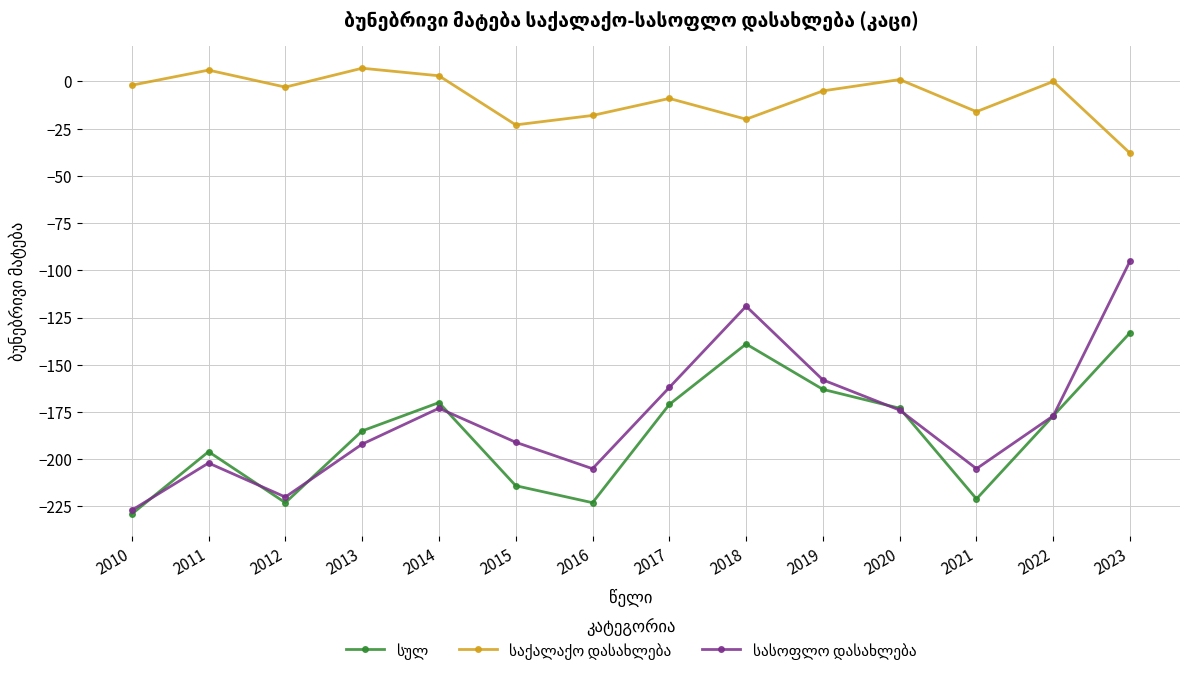

What is the greatest value displayed?

7